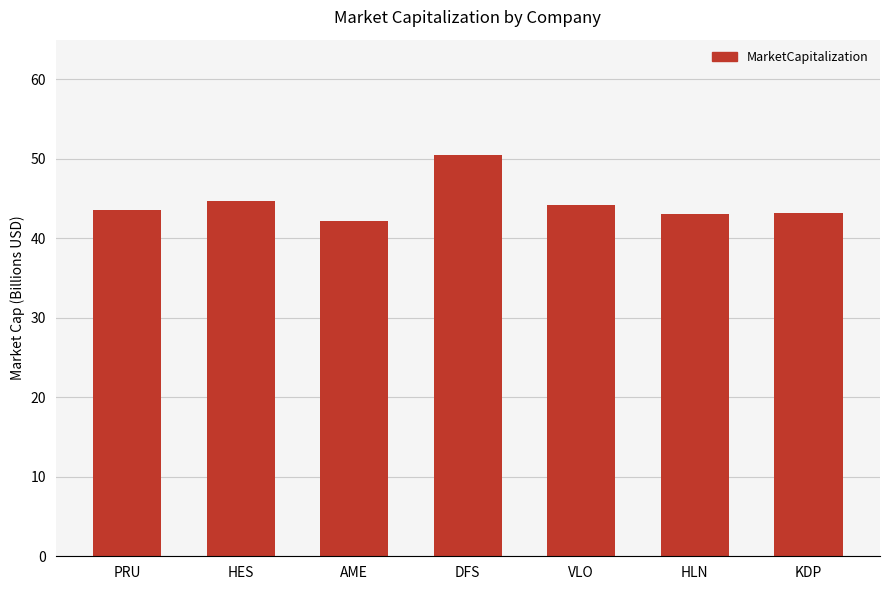

What is the value of the 4th bar from the left?

50.5